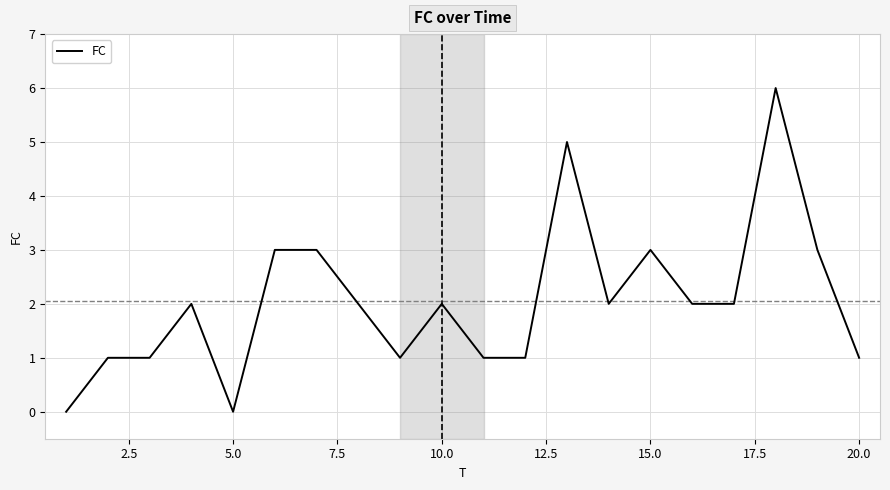

What is the maximum value shown in the chart?

6